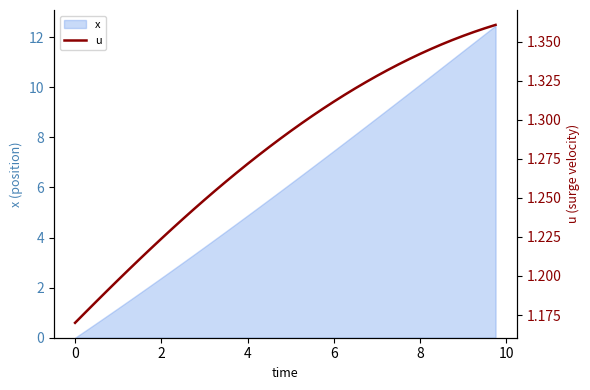

The x series shows 0.0 at 0. True or false?

True